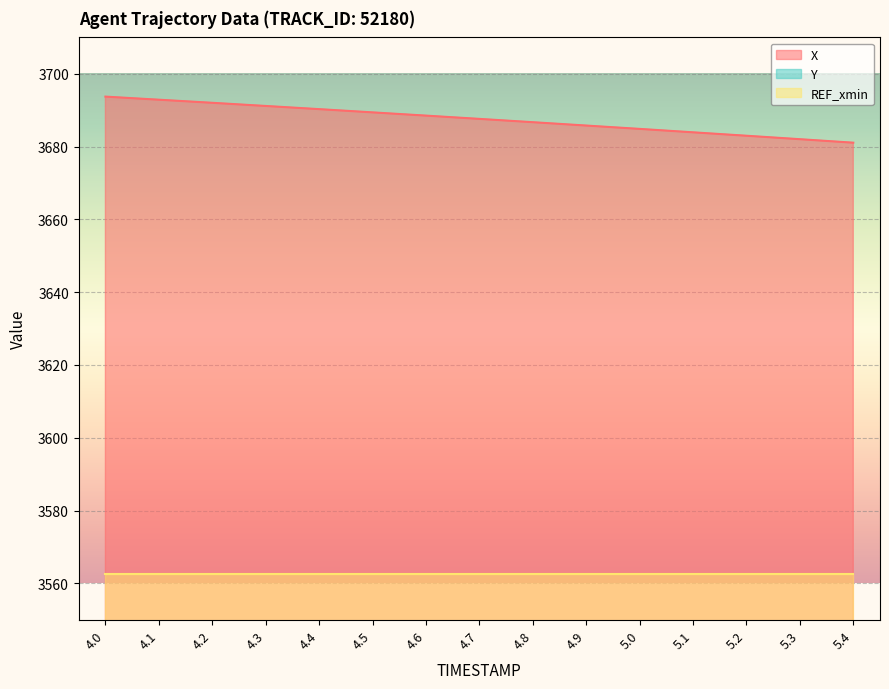

How many lines are shown in the chart?

2